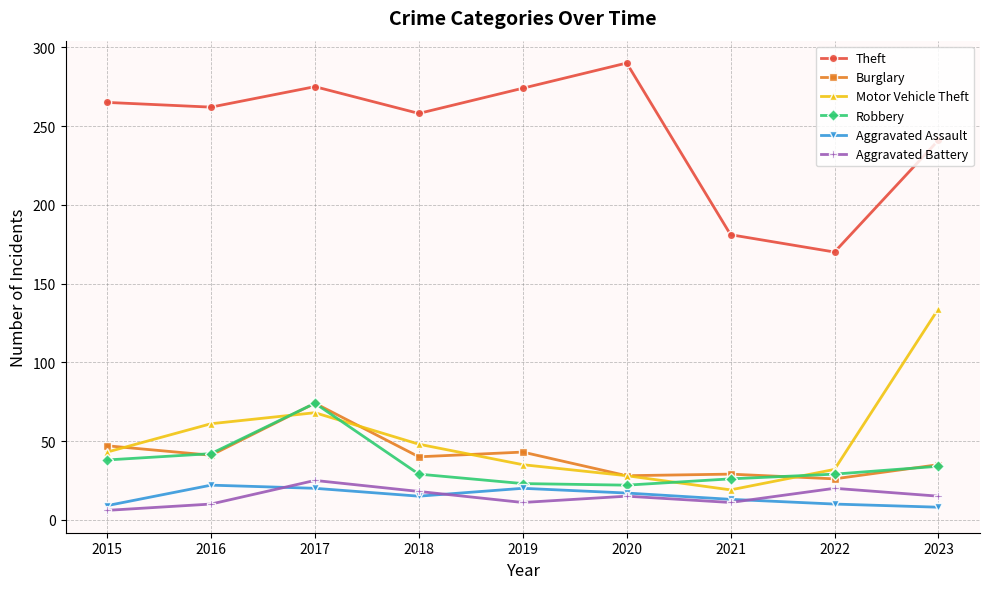

Count the number of data series in this chart.

6